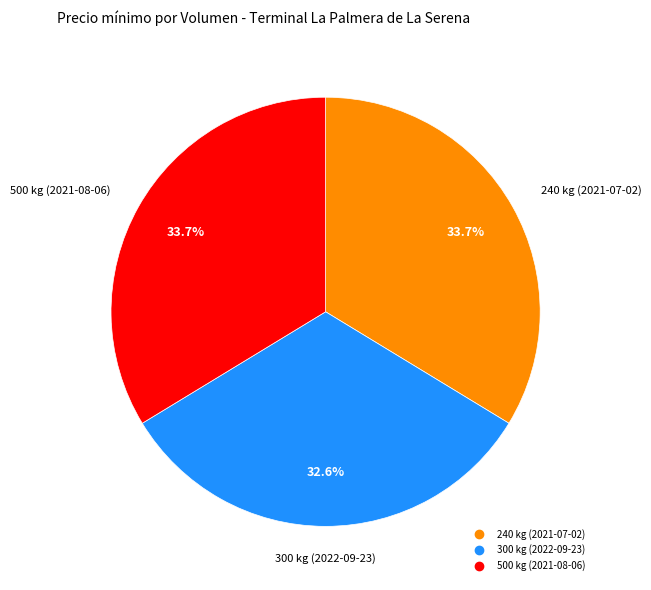

Is 240 kg (2021-07-02) the majority of the pie?

No